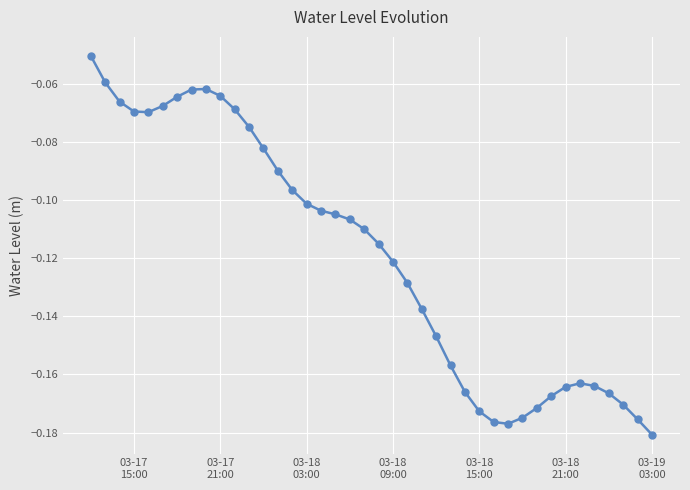

How many series are shown in this chart?

1